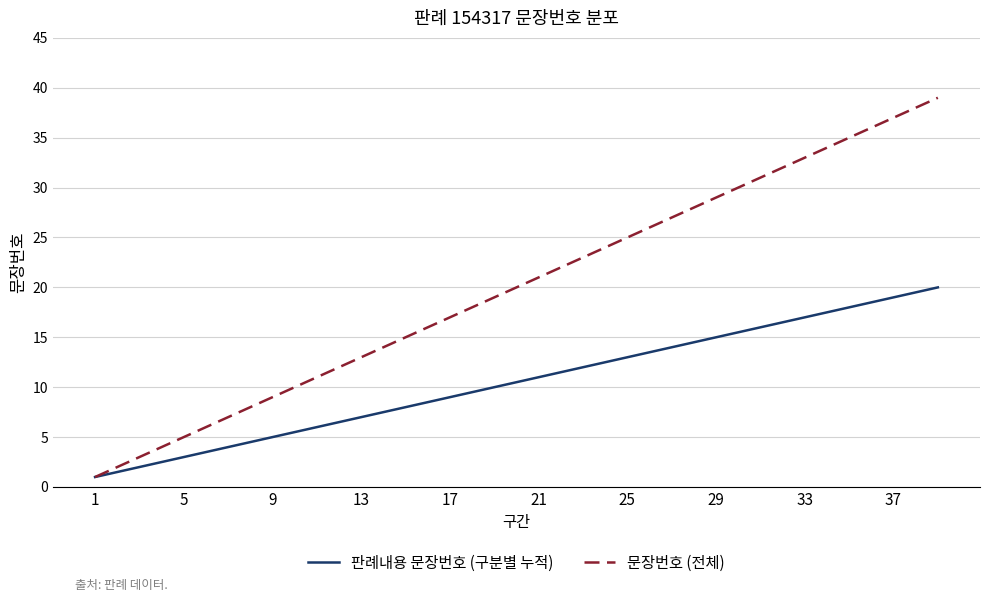

Which series has the largest total across all categories?

문장번호 (전체)